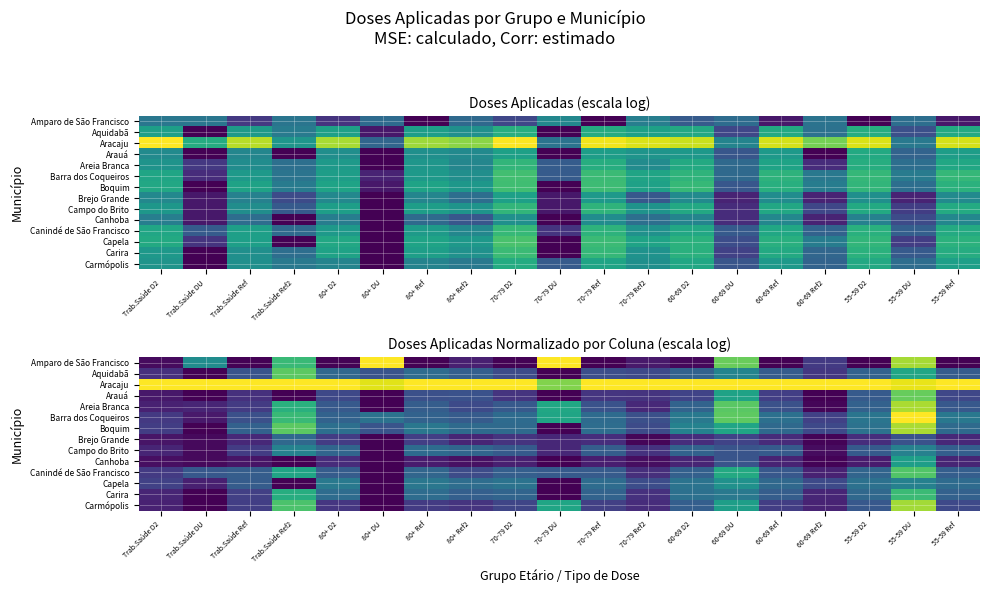

What is the difference between the maximum and second lowest values in the Areia Branca series?

4.0